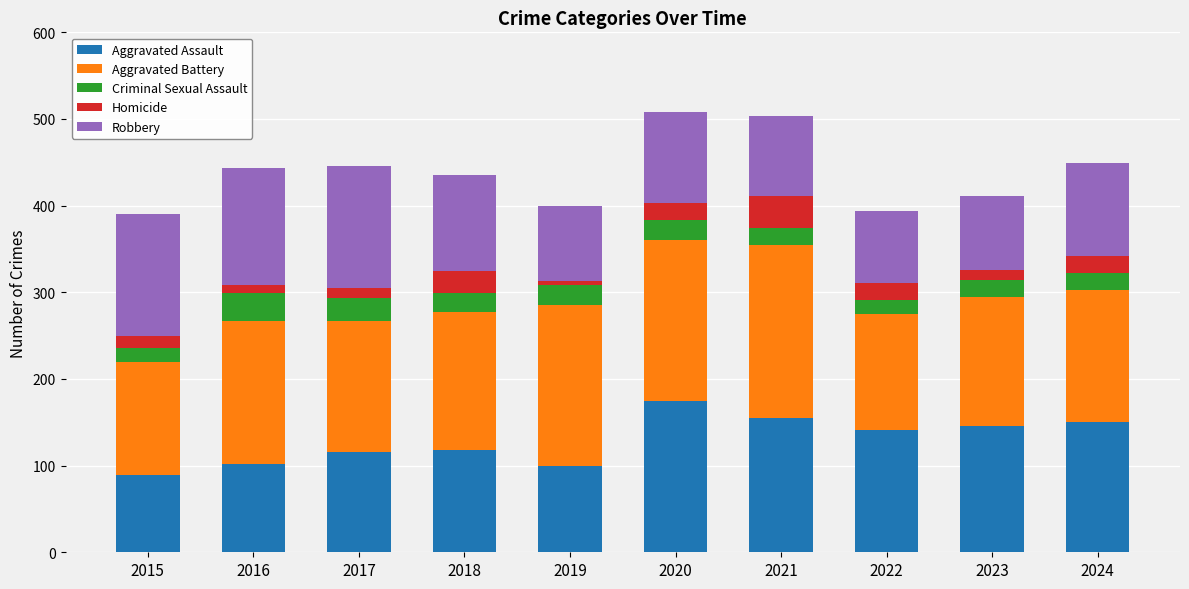

What is the sum of all Aggravated Assault values?

1292